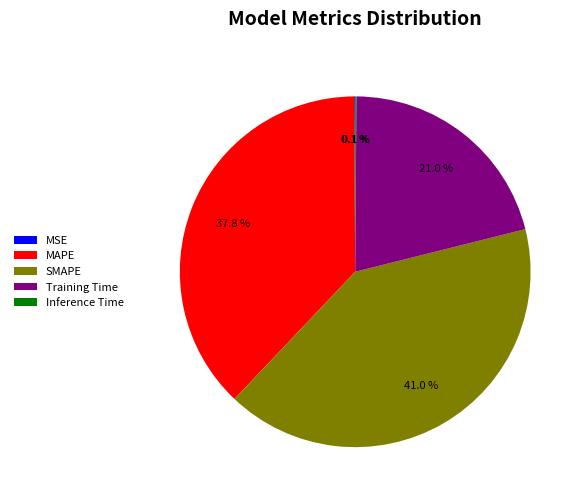

What portion of the pie excludes Training Time?

79.0%